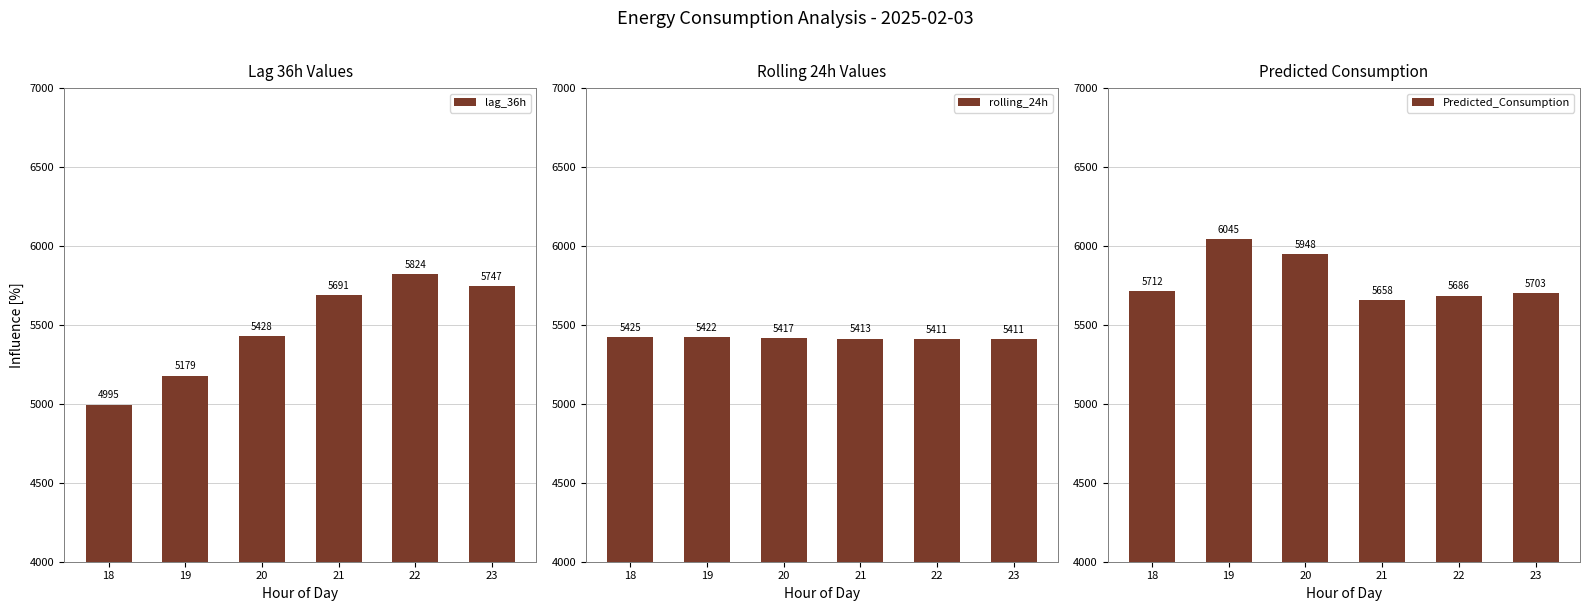

Which series has the largest range (max minus min)?

lag_36h